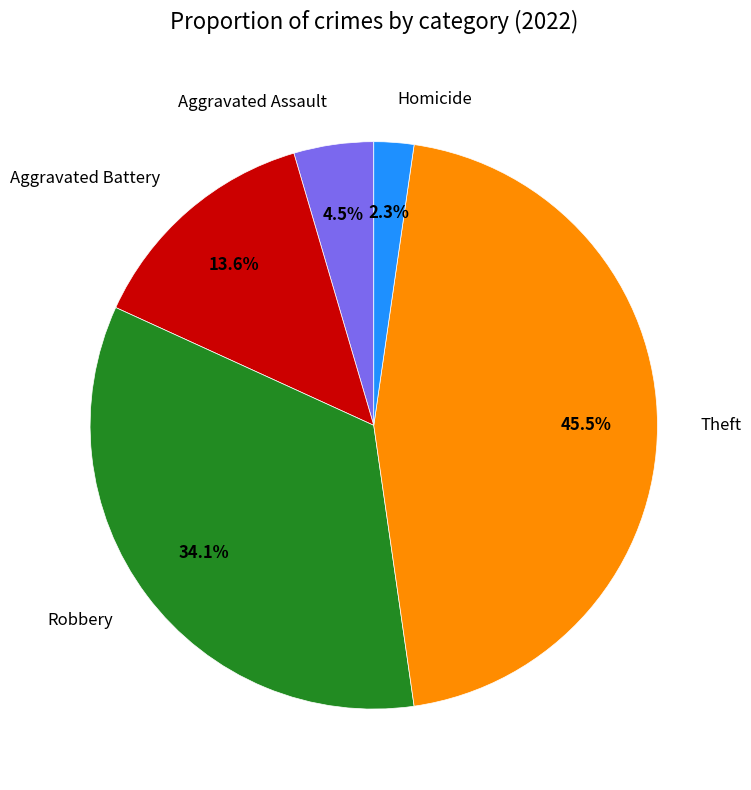

To the nearest percent, what is the difference between the largest and smallest slice percentages?

43%